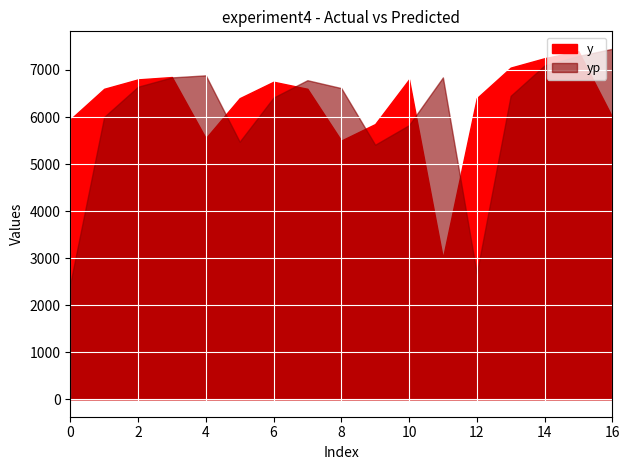

Which series has the largest range (max minus min)?

yp